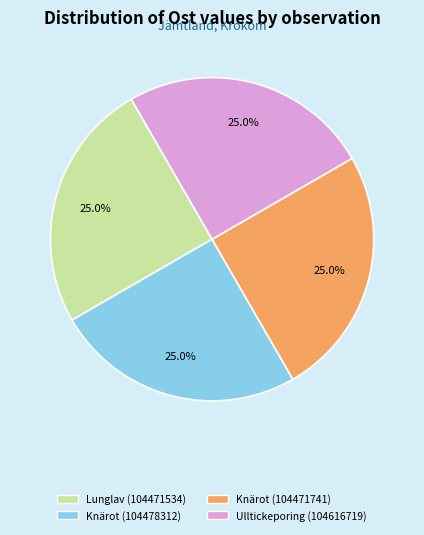

What portion of the pie excludes Lunglav (104471534)?

75.0%